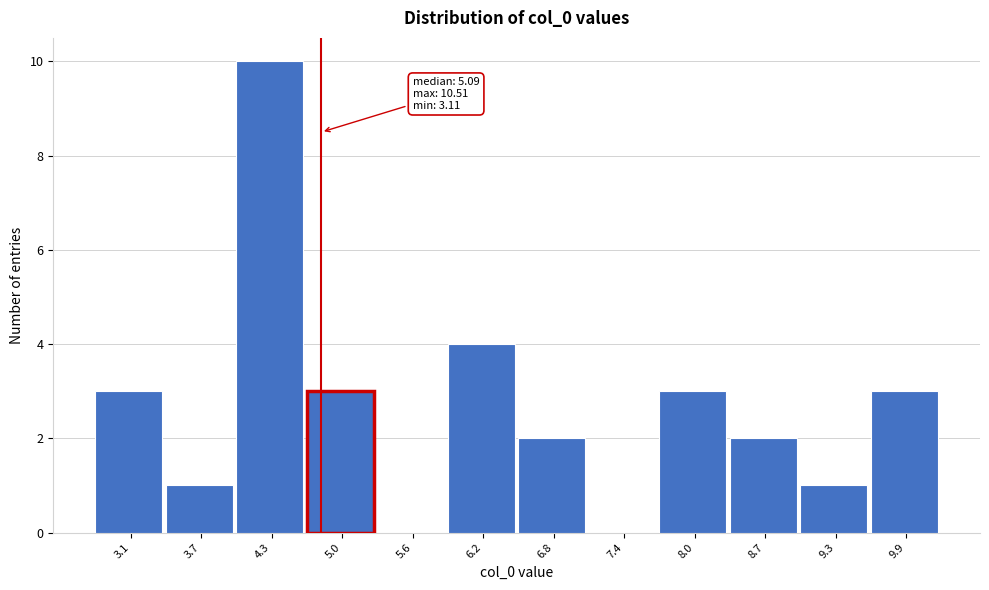

Reading left to right, extract all data points from this chart.

3.1=3	3.7=1	4.3=10	5.0=3	5.6=0	6.2=4	6.8=2	7.4=0	8.0=3	8.7=2	9.3=1	9.9=3